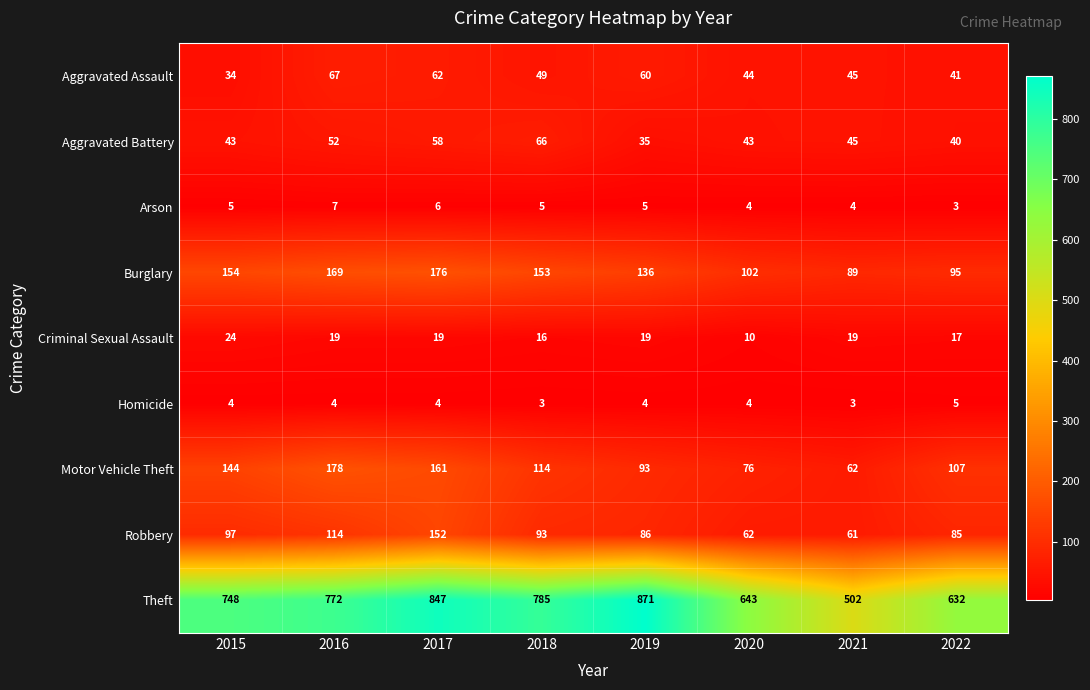

The Robbery series shows 159 at 2015. True or false?

False